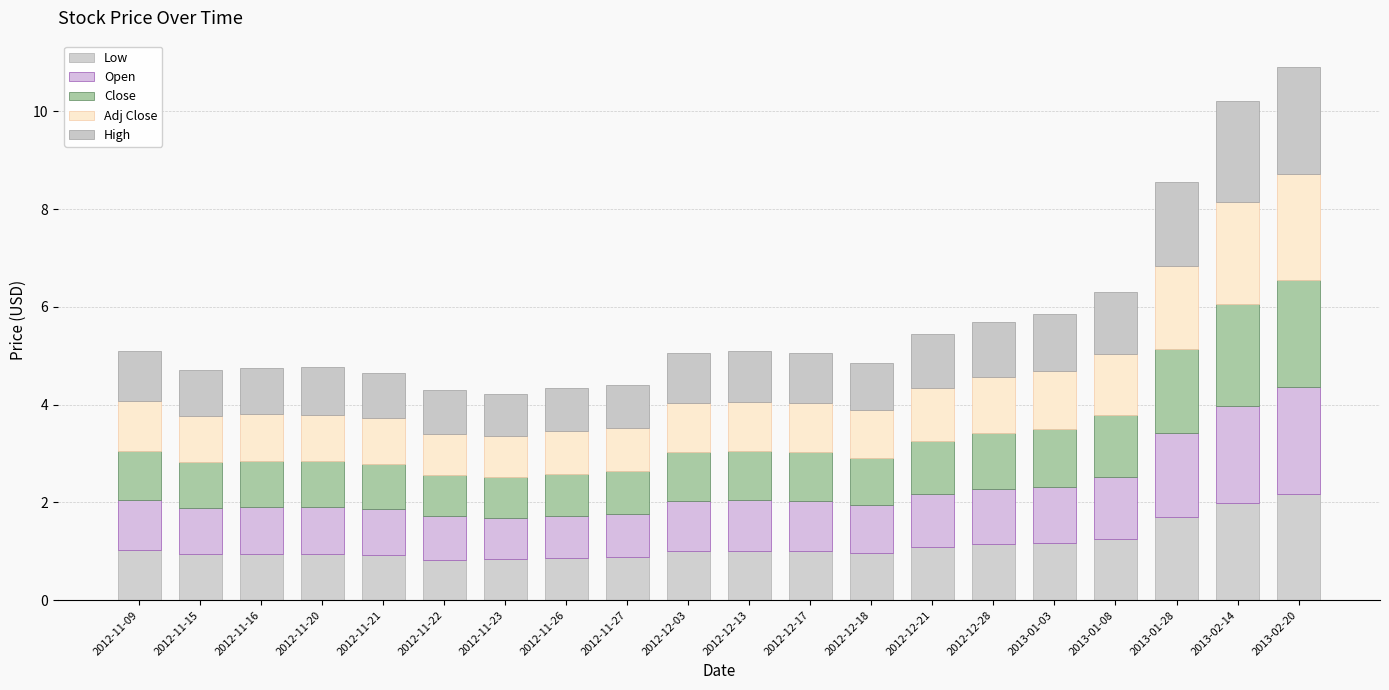

List the labels in order of High value, smallest first.

2012-11-23, 2012-11-26, 2012-11-27, 2012-11-22, 2012-11-21, 2012-11-15, 2012-11-16, 2012-11-20, 2012-12-18, 2012-12-03, 2012-12-17, 2012-11-09, 2012-12-13, 2012-12-21, 2012-12-28, 2013-01-03, 2013-01-08, 2013-01-28, 2013-02-14, 2013-02-20